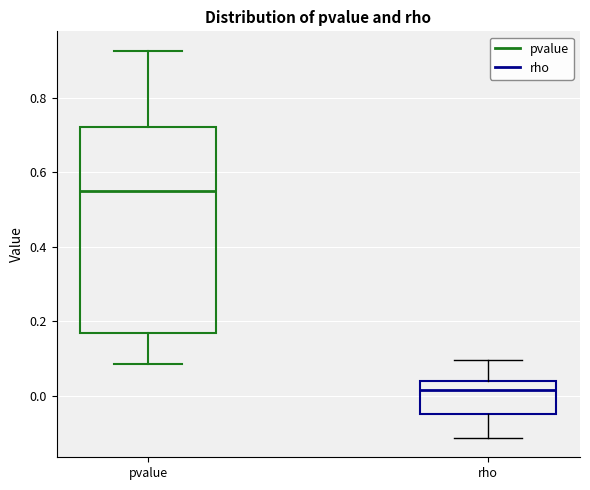

Reading left to right, transcribe this box plot: for each box, give where its median line is, the range the box spans, and where its two whiskers end, as read against the y-axis. The values are not printed on the chart, so give them approximately, as read against the axis.

pvalue: median 0.56, box 0.16 to 0.72, whiskers 0.08 to 0.92
rho: median 0.02, box -0.04 to 0.04, whiskers -0.12 to 0.10